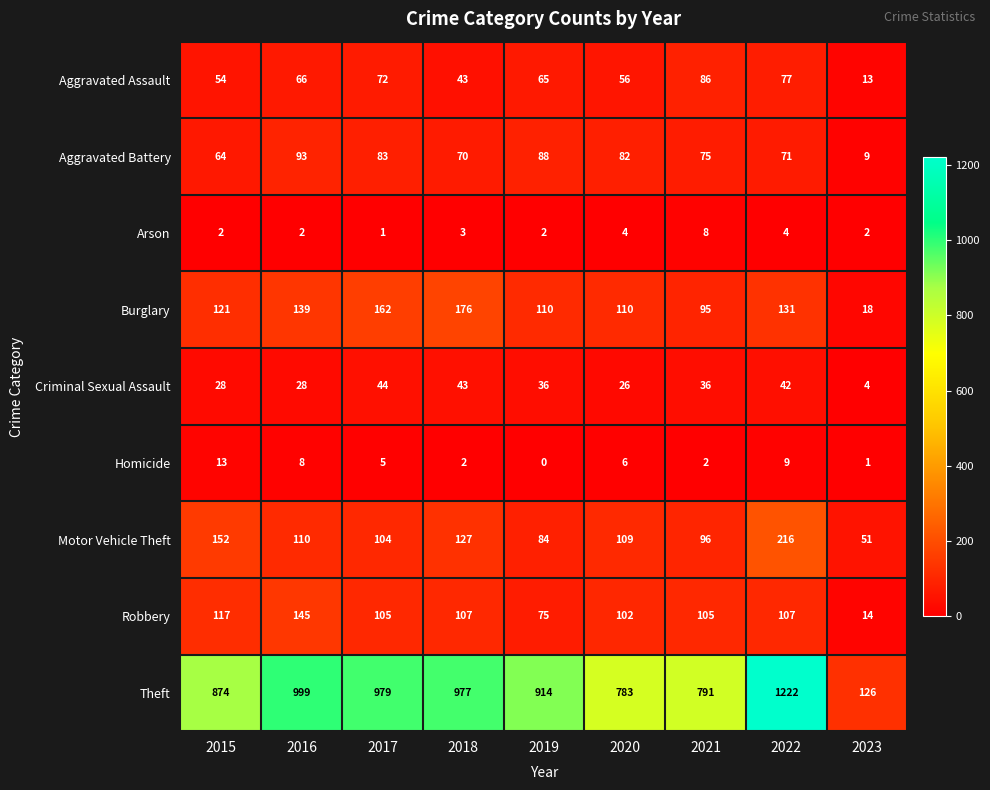

List the series in order of their peak value, lowest first.

Arson, Homicide, Criminal Sexual Assault, Aggravated Assault, Aggravated Battery, Robbery, Burglary, Motor Vehicle Theft, Theft